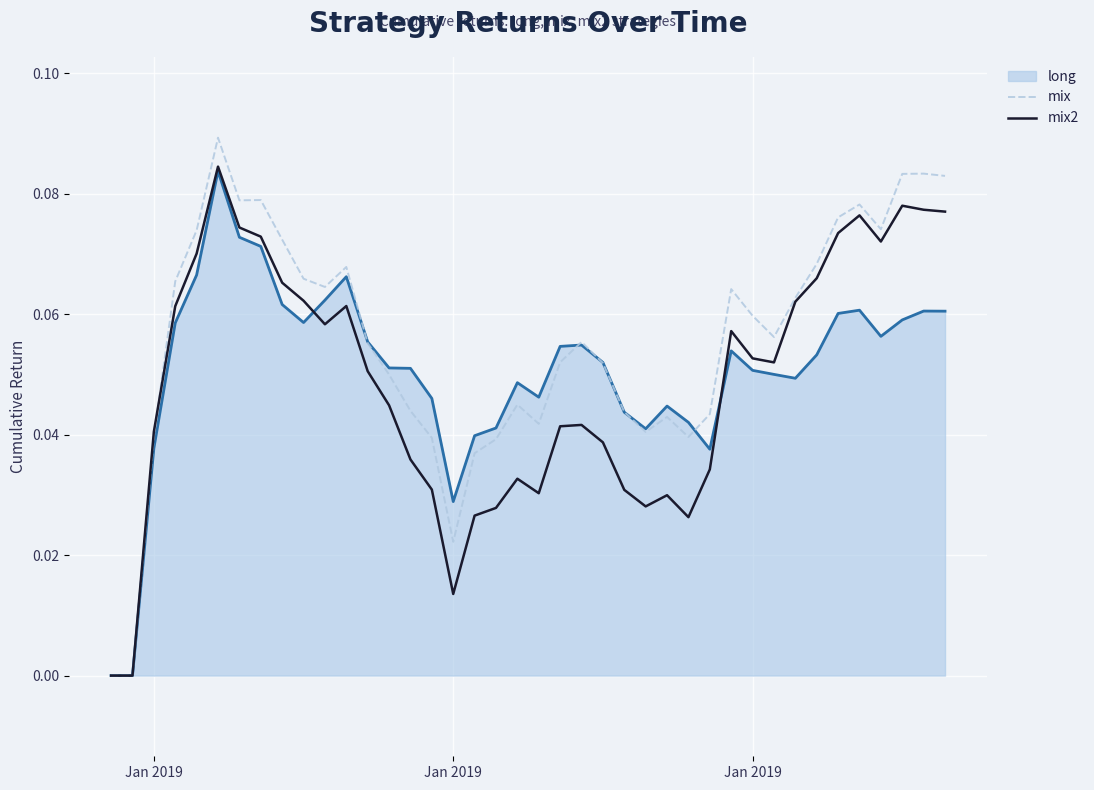

True or false: mix2 has more than 1 points higher than both neighbors.

True